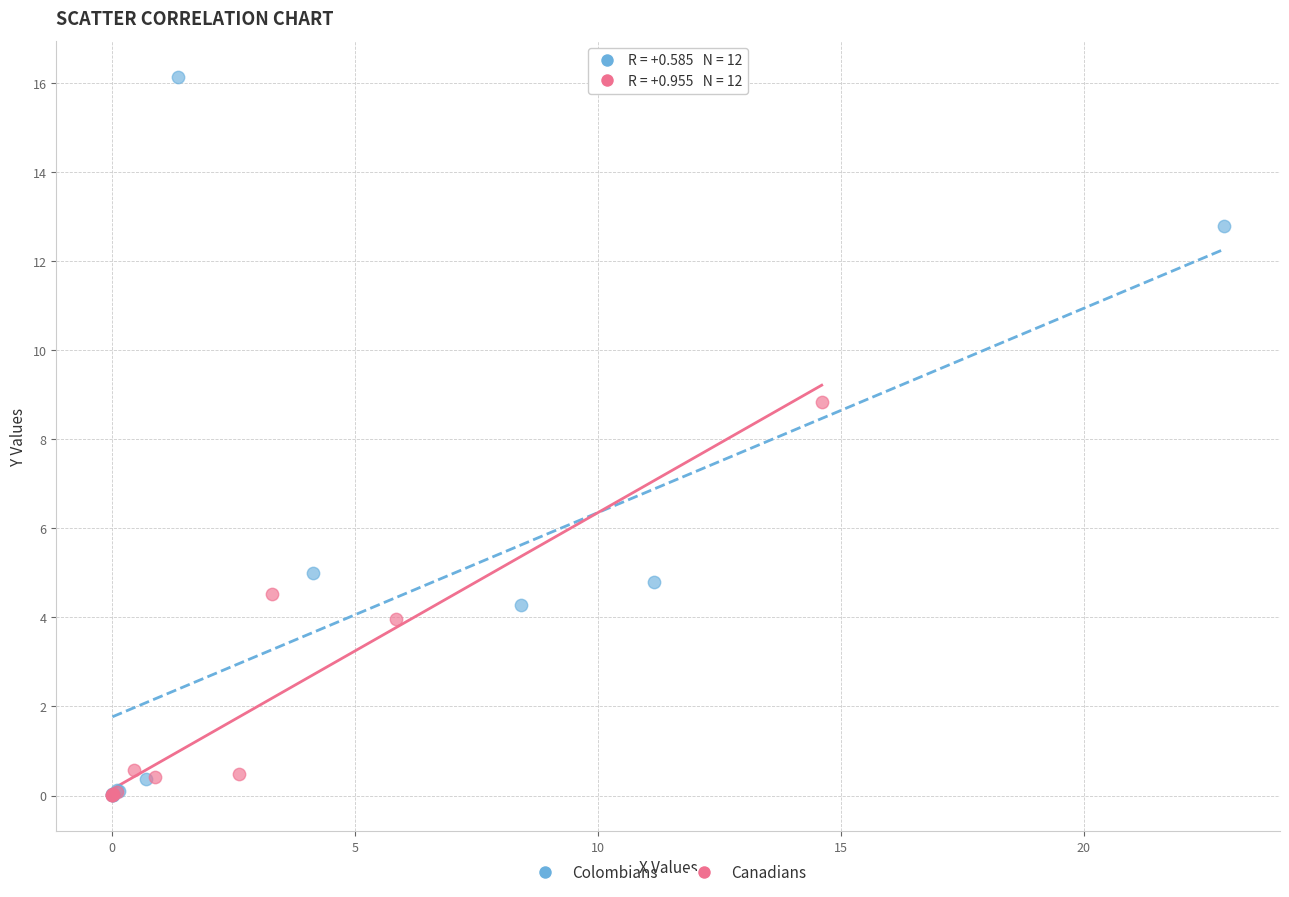

Which series has the largest Y range (max minus min)?

Colombians